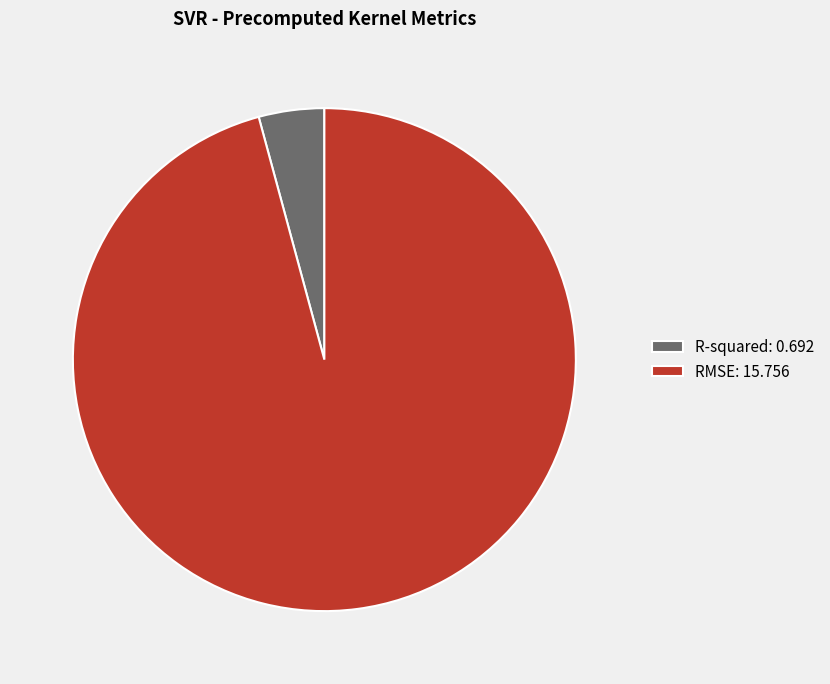

Is R-squared: 0.692 the majority of the pie?

No